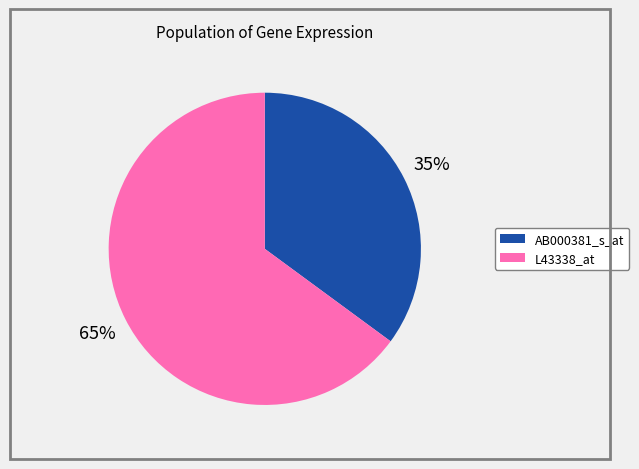

How many segments does this pie chart have?

2